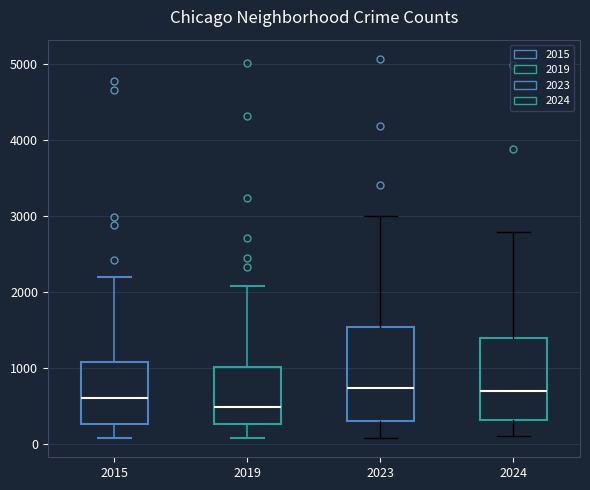

Comparing the boxes themselves (not the whiskers), which one is the tallest?

2023